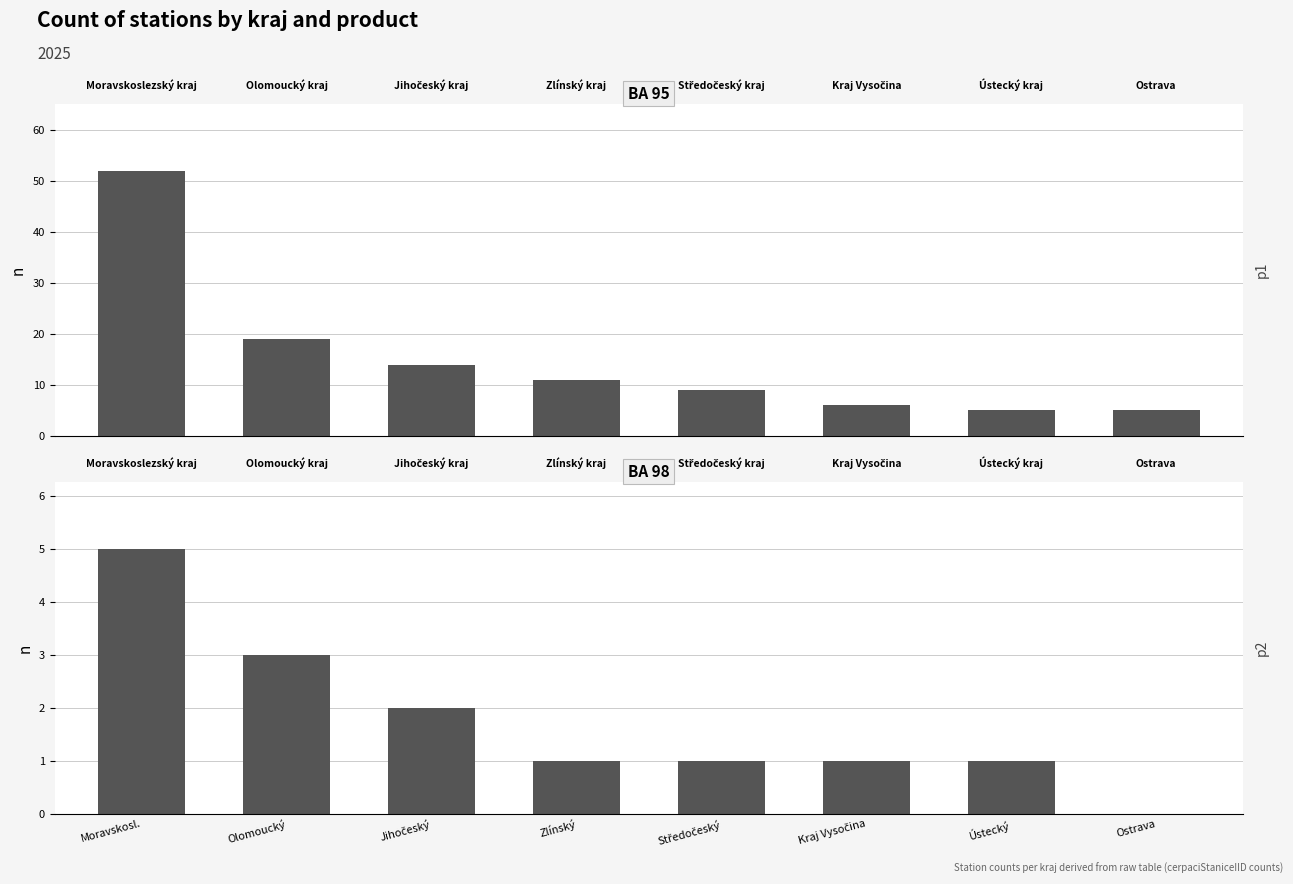

How many data points in BA 98 are less than 1?

1